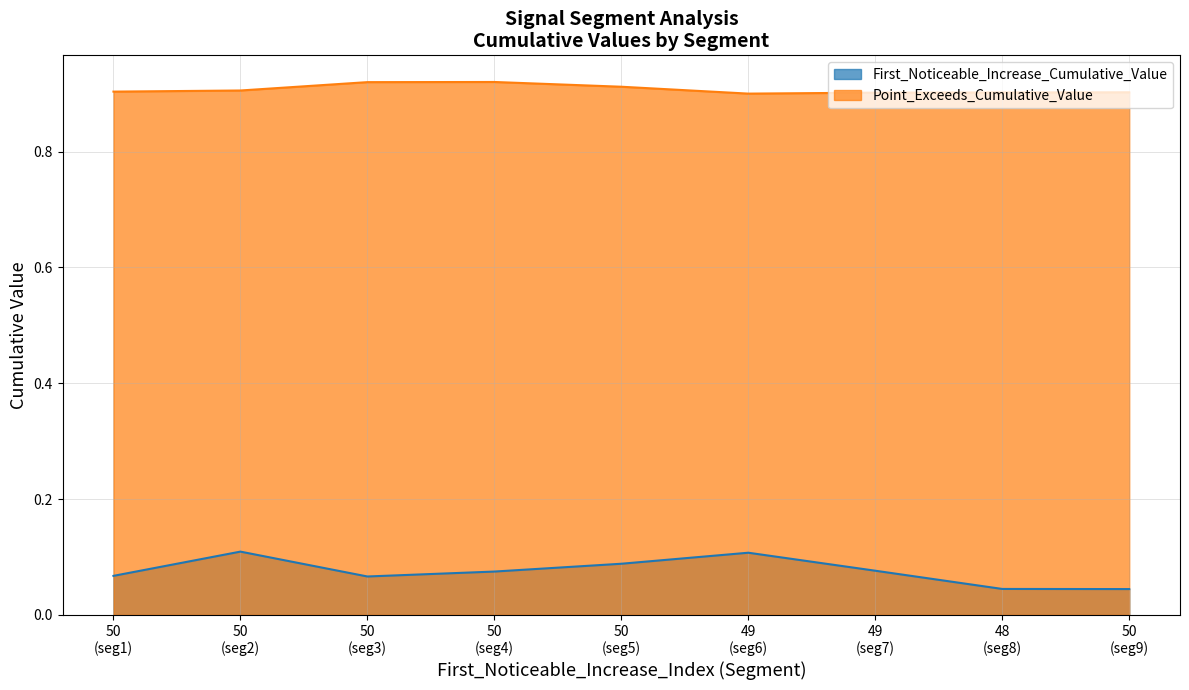

Which series has the largest total across all categories?

Point_Exceeds_Cumulative_Value